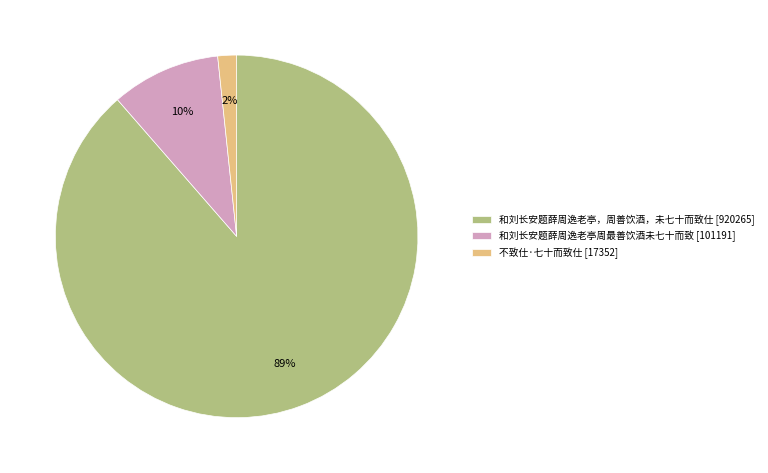

Which has a higher value, 和刘长安题薛周逸老亭周最善饮酒未七十而致 [101191] or 不致仕·七十而致仕 [17352]?

和刘长安题薛周逸老亭周最善饮酒未七十而致 [101191]